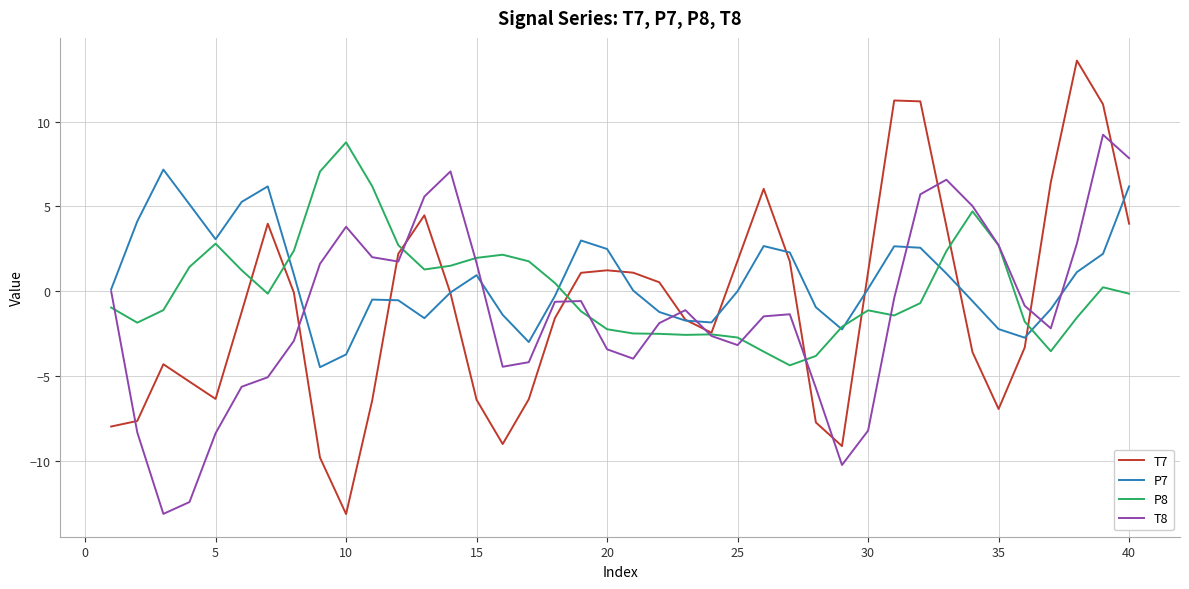

What is the smallest value displayed?

-13.1